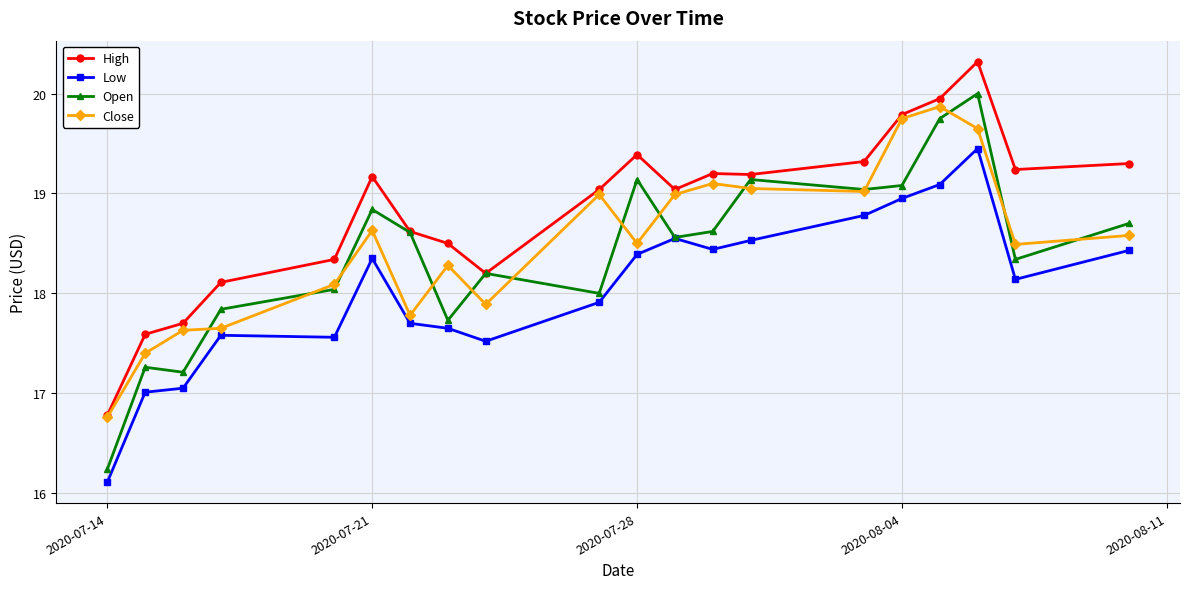

What is the smallest value displayed?

16.1